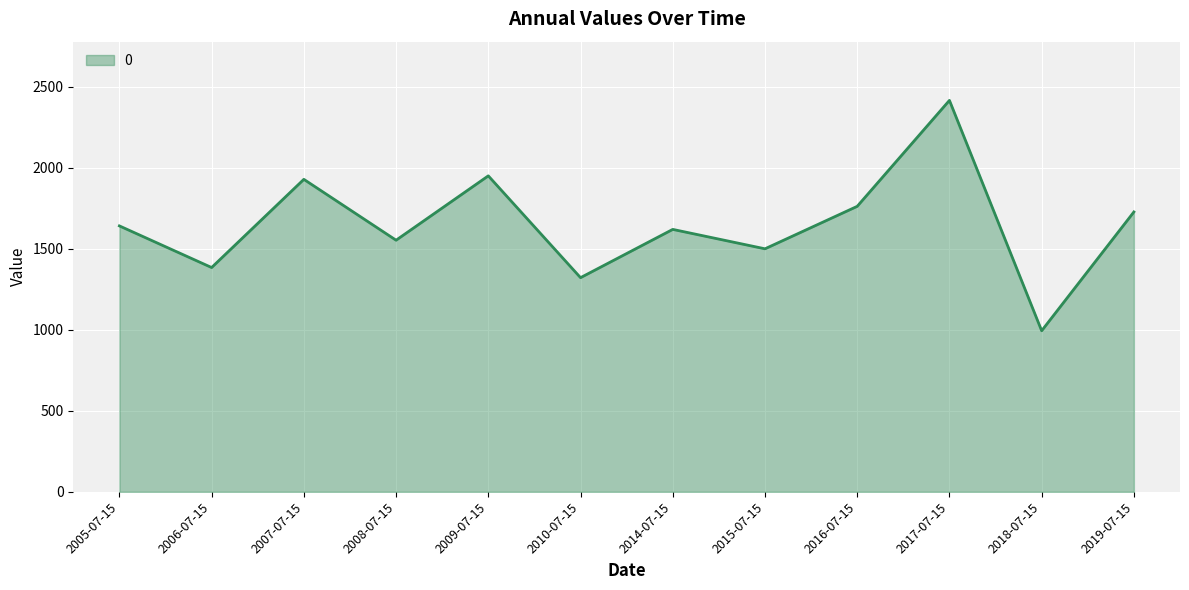

How many series are shown in this chart?

1